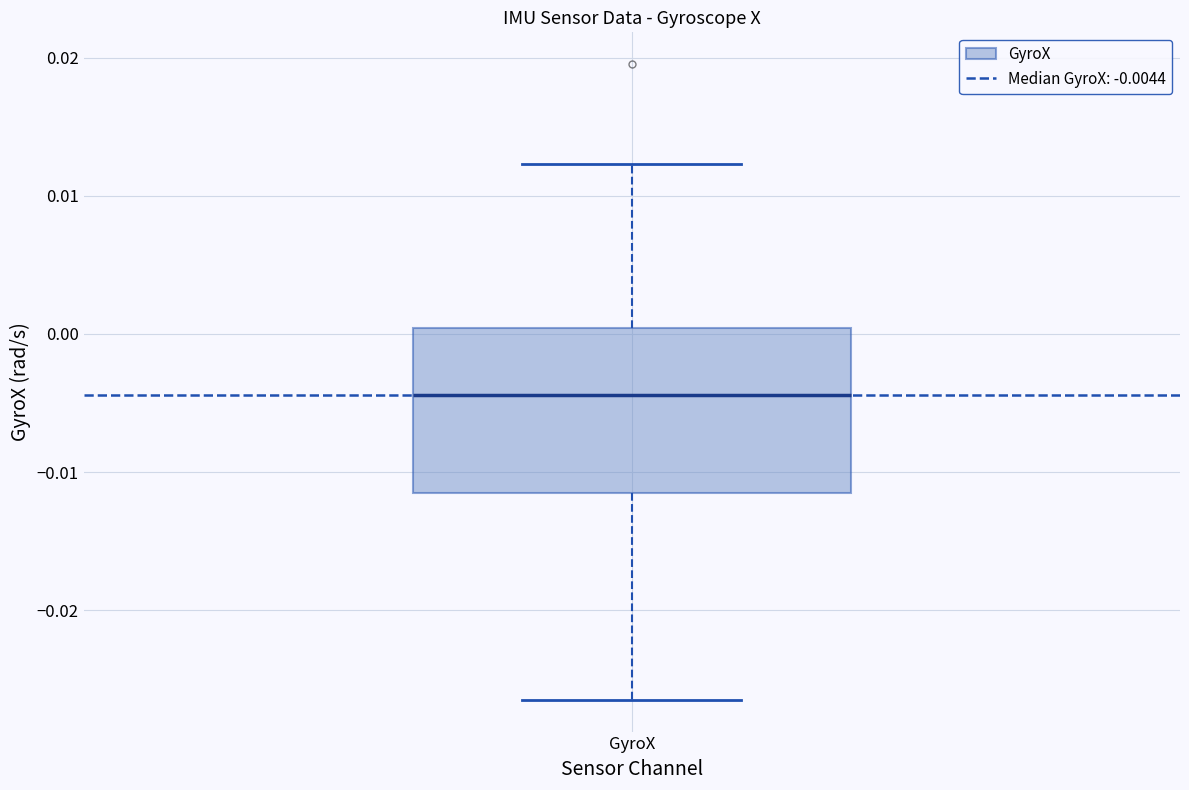

Transcribe this box plot: give where the median line is, the range the box spans, and where the two whiskers end, as read against the y-axis. The values are not printed on the chart, so give them approximately, as read against the axis.

median -0.004, box -0.011 to 0.000, whiskers -0.026 to 0.012